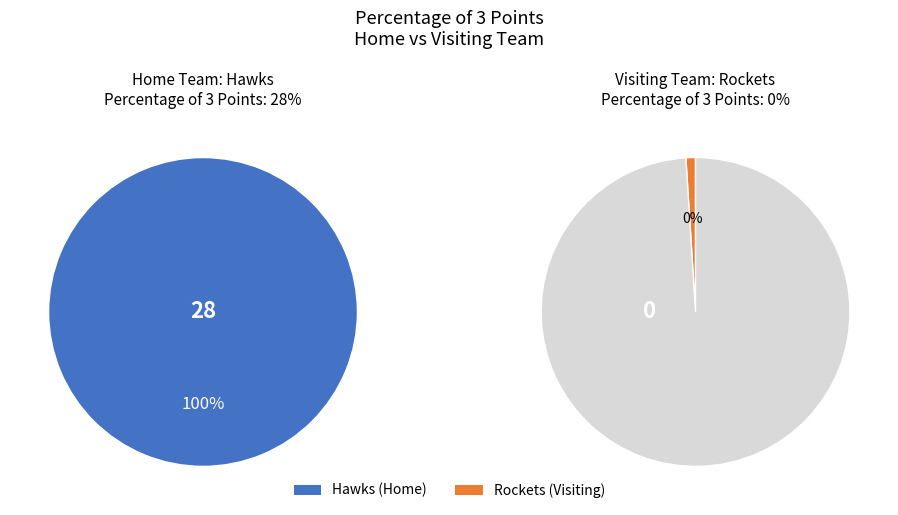

What is the change in value from Hawks to Rockets?

-28